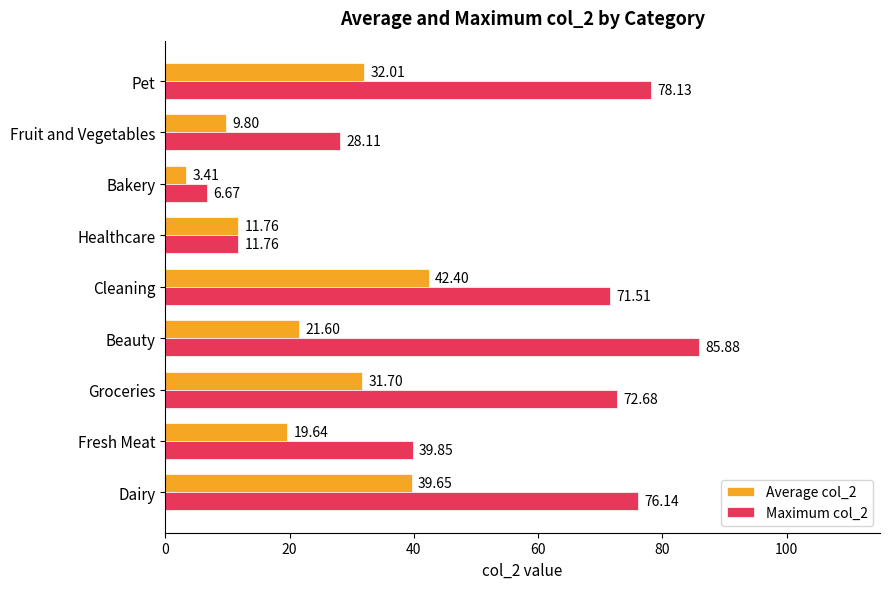

What are all the series names shown in the legend?

Average col_2, Maximum col_2